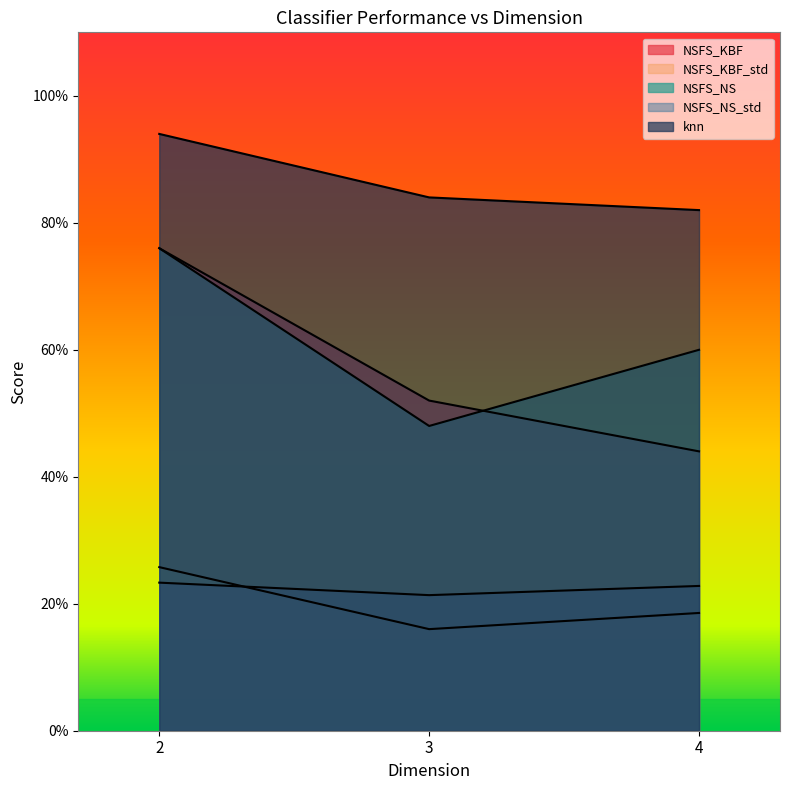

How many NSFS_NS values are between 0 and 1?

3